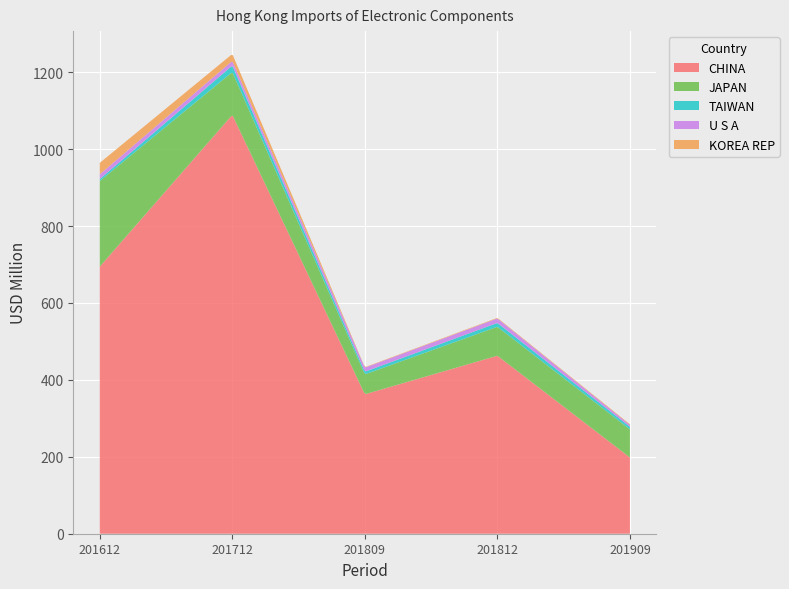

Reading left to right, transcribe all the data shown in this chart.

CHINA: 201612=694.5	201712=1089.1	201809=362.6	201812=462.9	201909=198.2
JAPAN: 201612=222.5	201712=111.4	201809=51.7	201812=75.3	201909=73.1
TAIWAN: 201612=5.1	201712=16.9	201809=6.9	201812=10.0	201909=6.7
U S A: 201612=12.5	201712=12.0	201809=10.6	201812=11.8	201909=4.9
KOREA REP: 201612=29.7	201712=18.0	201809=1.1	201812=1.5	201909=1.7